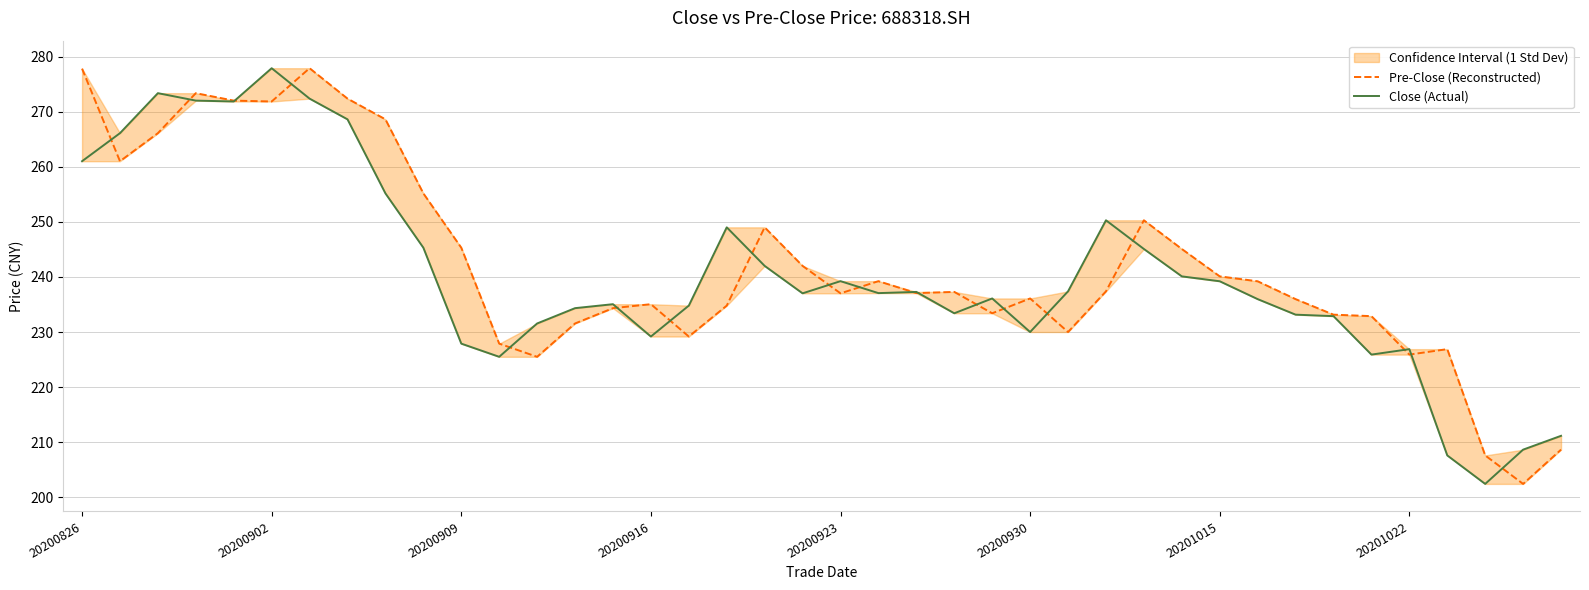

Rank the series by their maximum value, from lowest to highest.

Pre-Close (Reconstructed), Close (Actual)